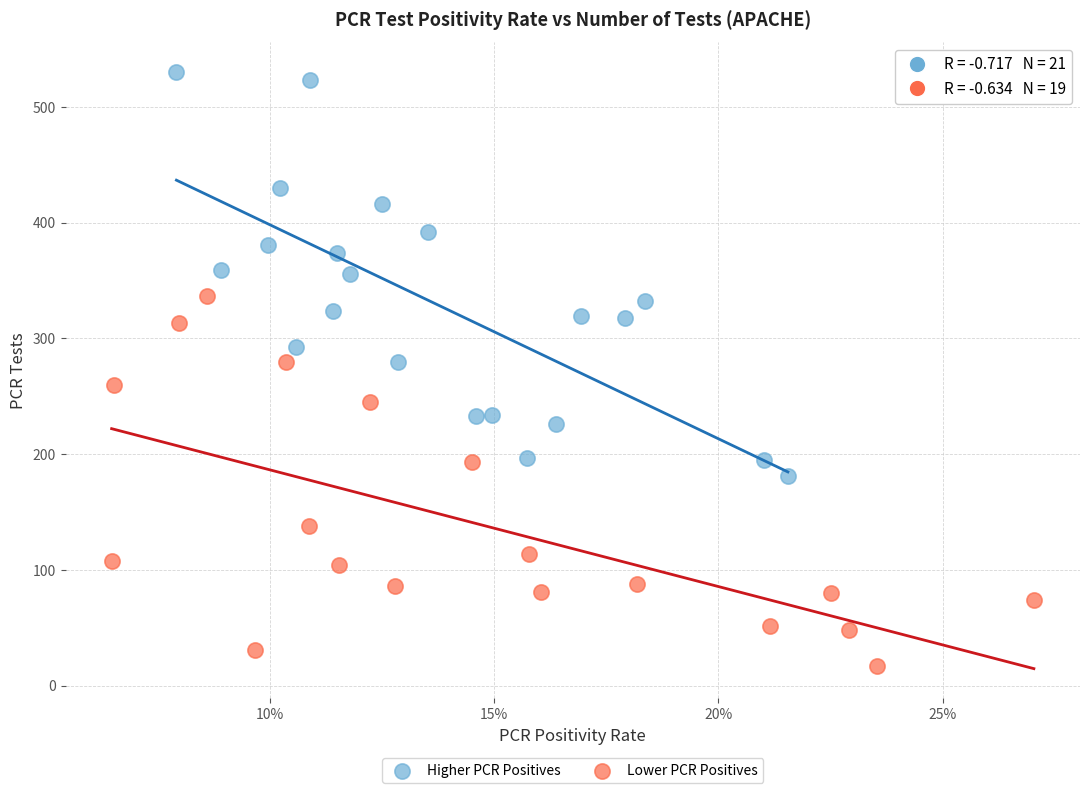

Which series reaches the minimum Y coordinate?

Lower PCR Positives